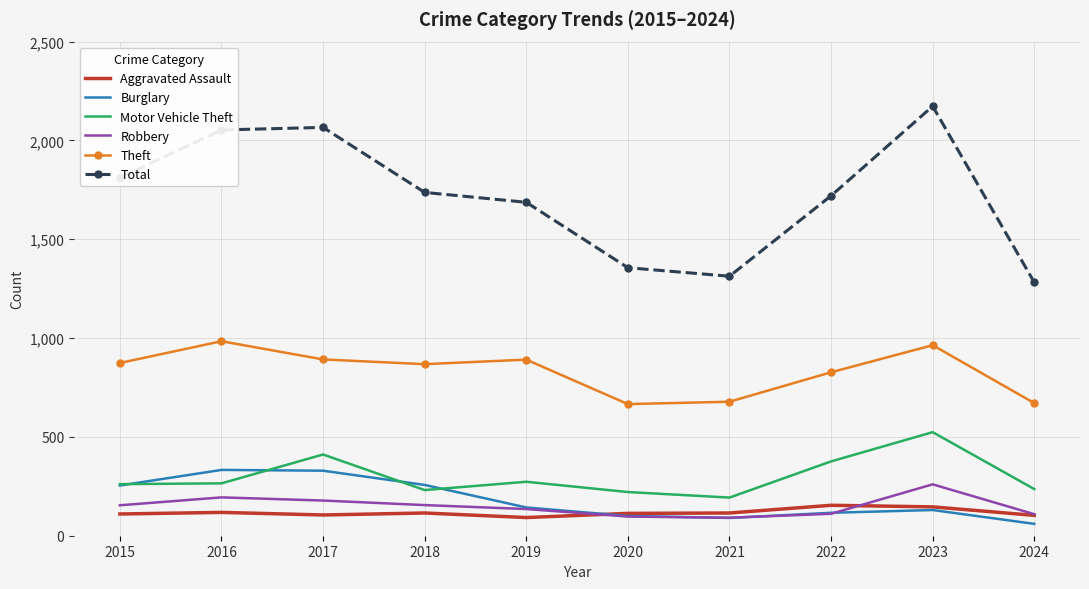

What is the minimum value for Aggravated Assault?

92